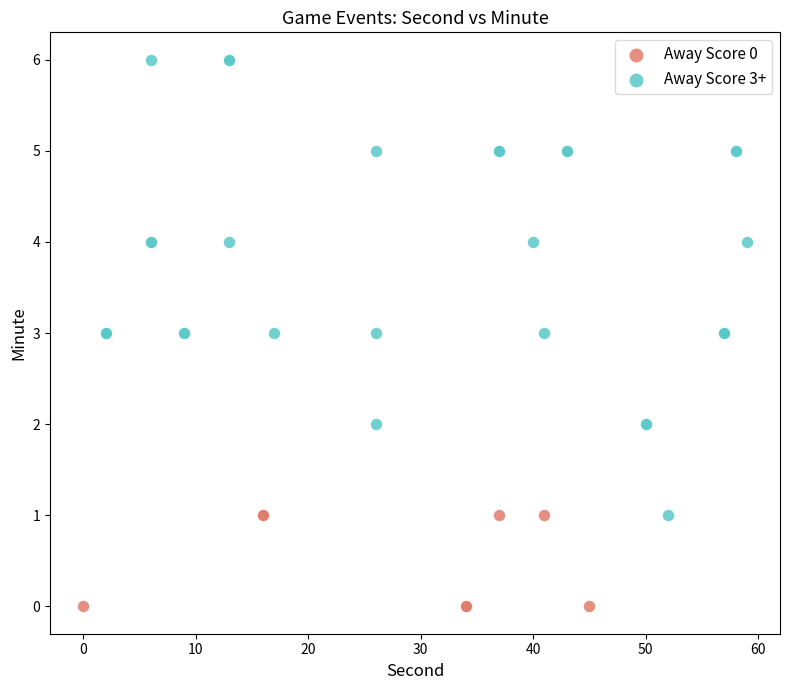

Which series reaches the maximum Y coordinate?

Away Score 3+